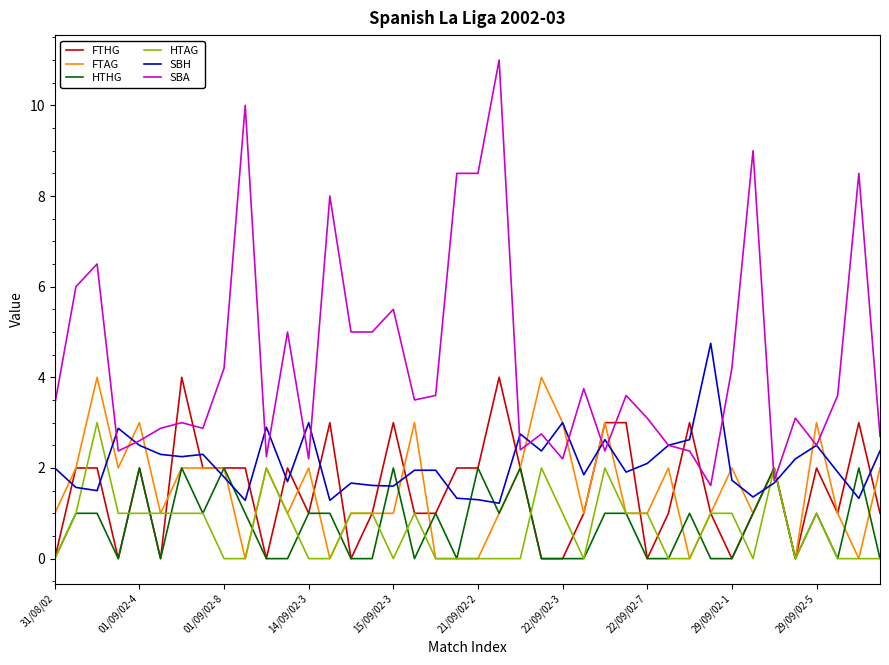

Which series has the largest total across all categories?

SBA